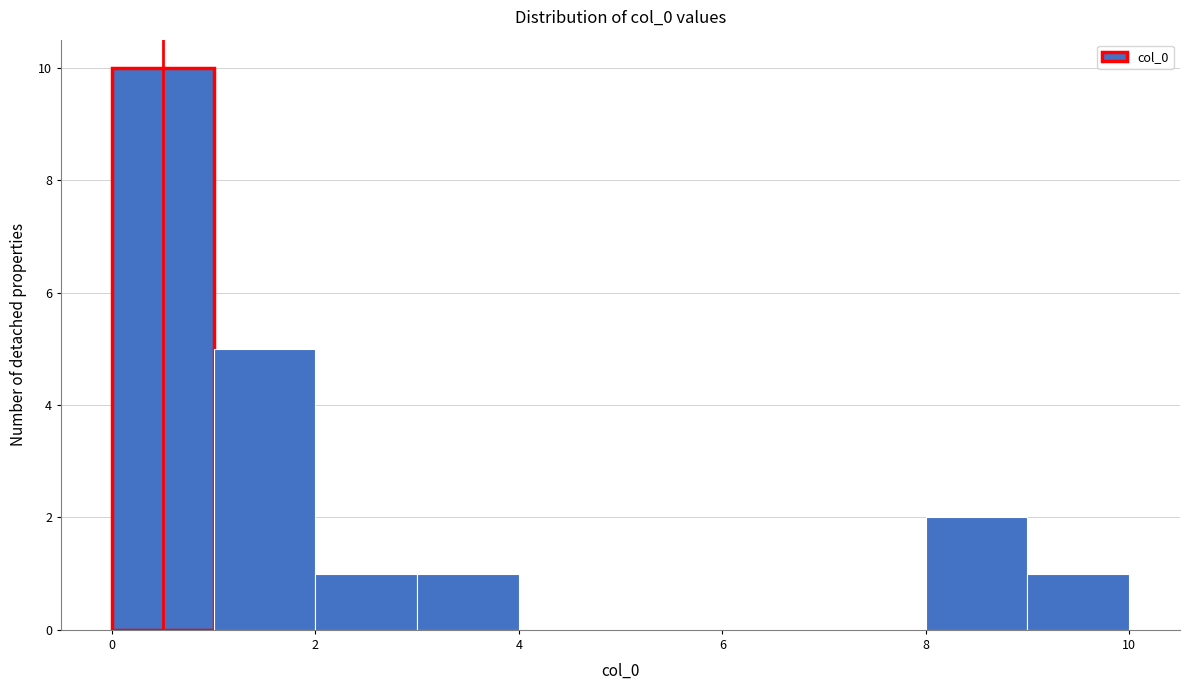

Over which range of the x-axis is the bar tallest?

0 to 1